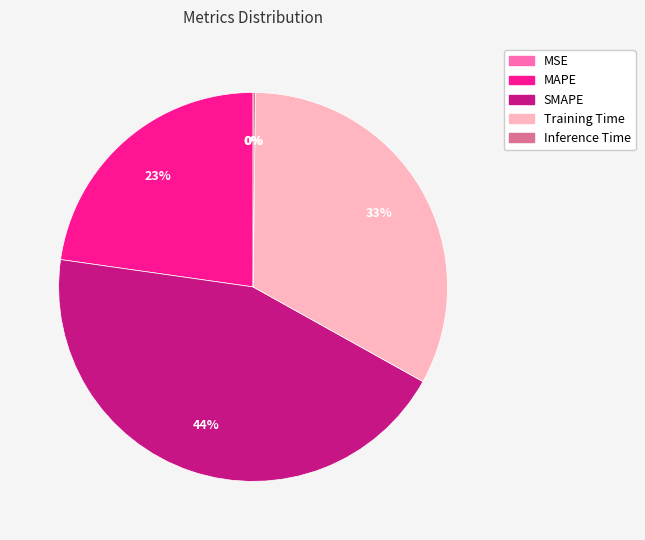

Combined, do MAPE and SMAPE account for over 50%?

Yes